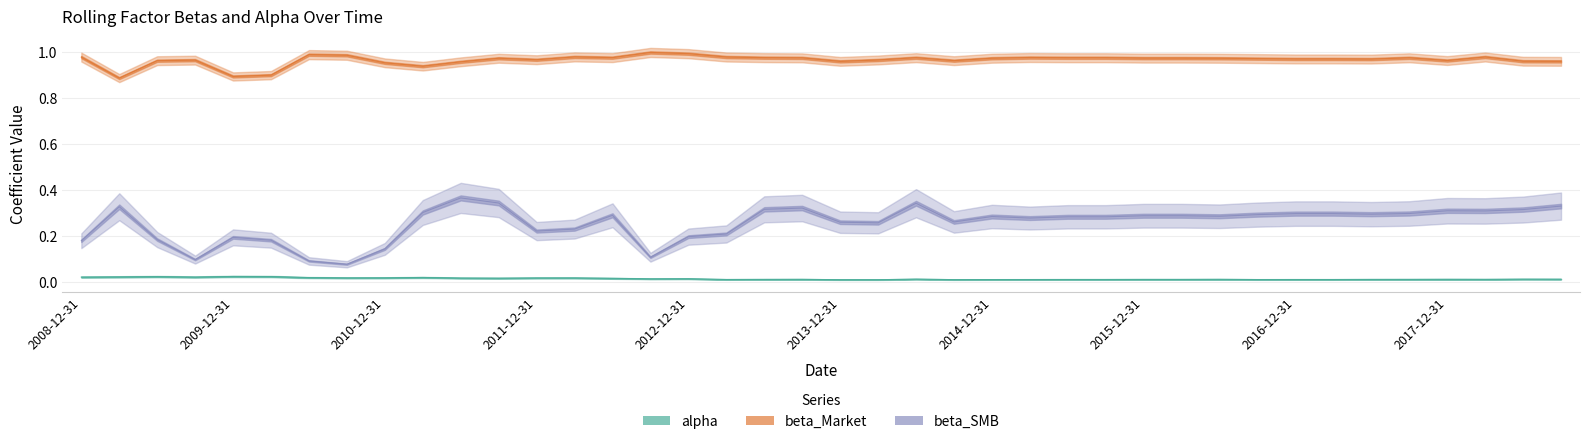

What is the average value of the beta_SMB series?

0.3